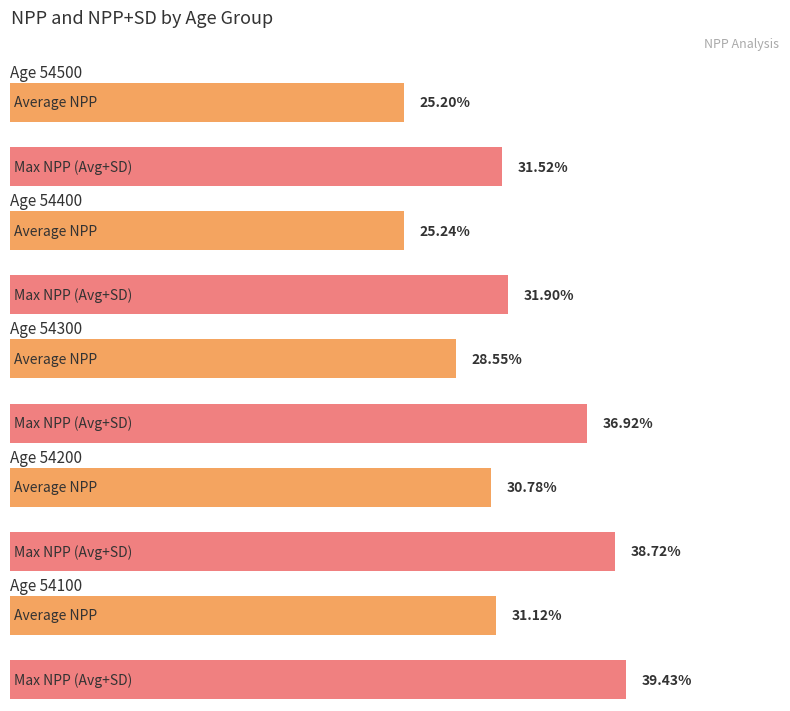

At which category is the sum across all series the highest?

54100